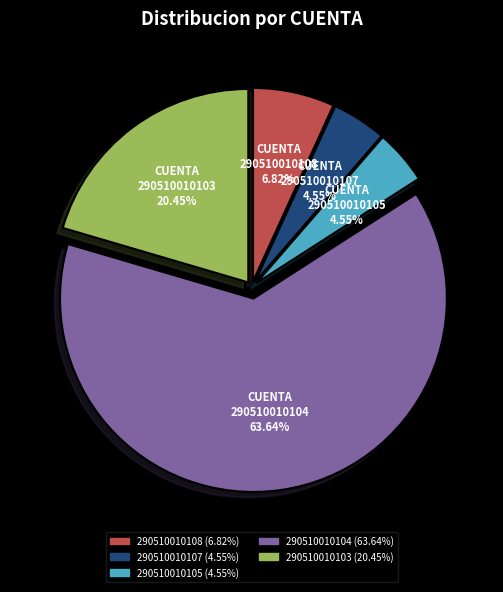

To the nearest percent, what is the difference between the largest and smallest slice percentages?

59%